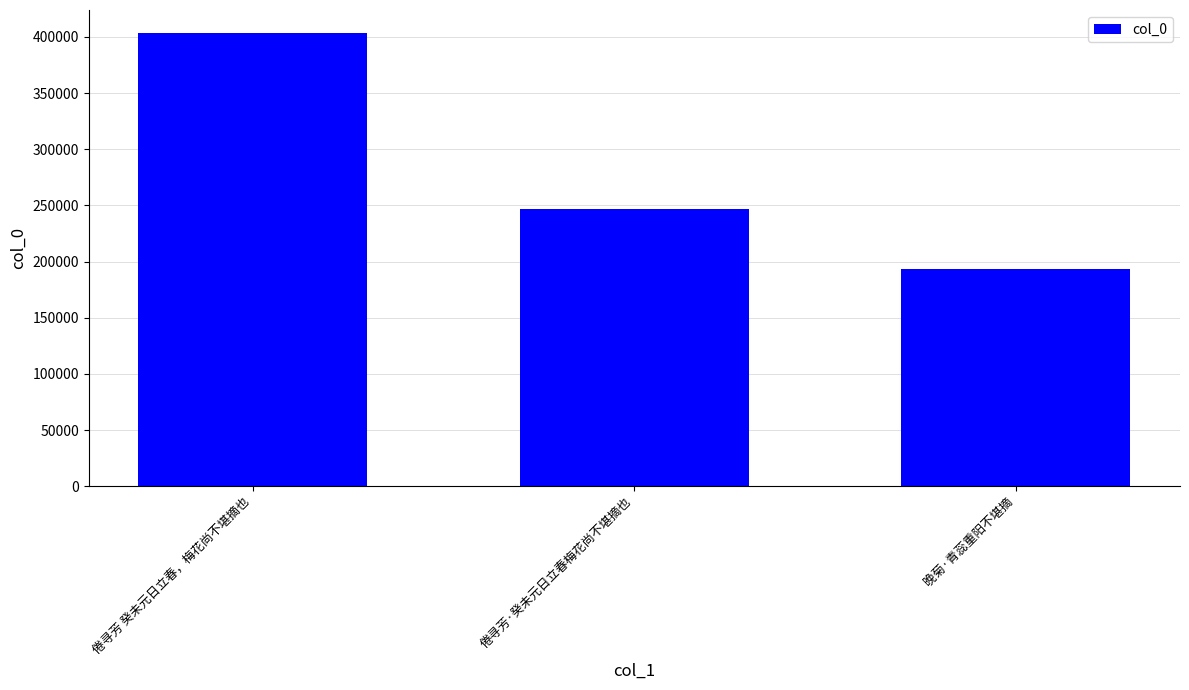

Rank the categories by value from lowest to highest.

晚菊·青蕊重阳不堪摘, 倦寻芳·癸未元日立春梅花尚不堪摘也, 倦寻芳 癸未元日立春，梅花尚不堪摘也